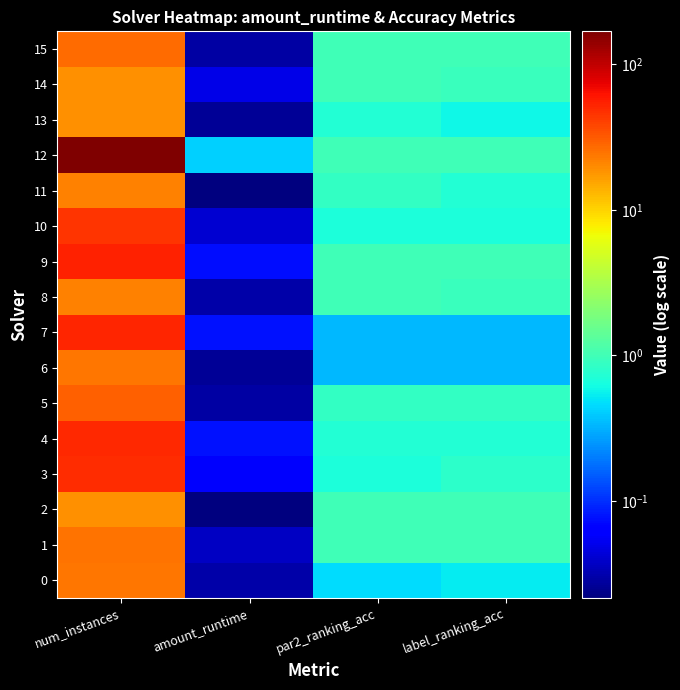

What is the total value across all series at num_instances?

649.0